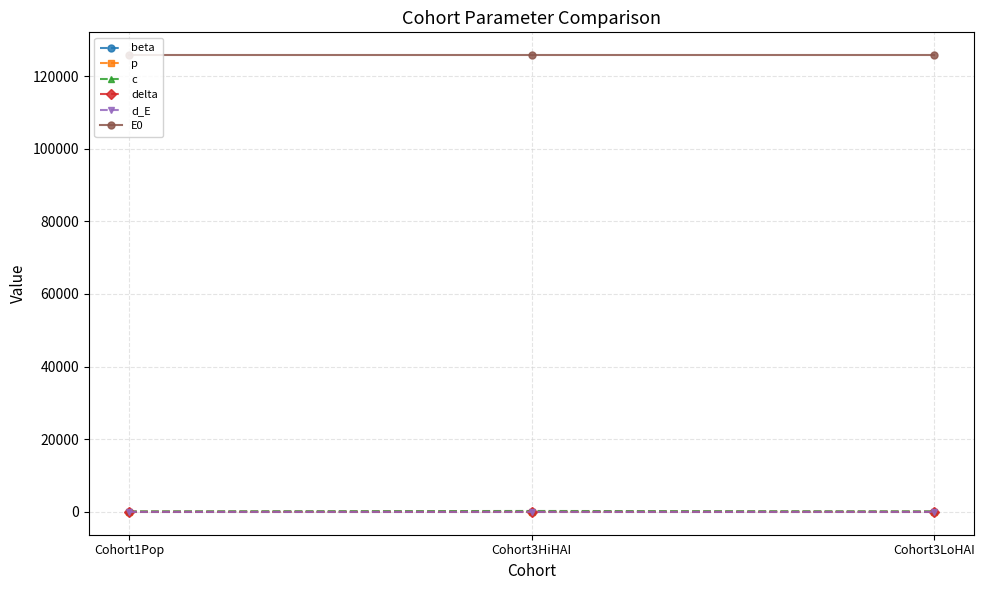

What is the lowest value of the E0 series?

125751.2